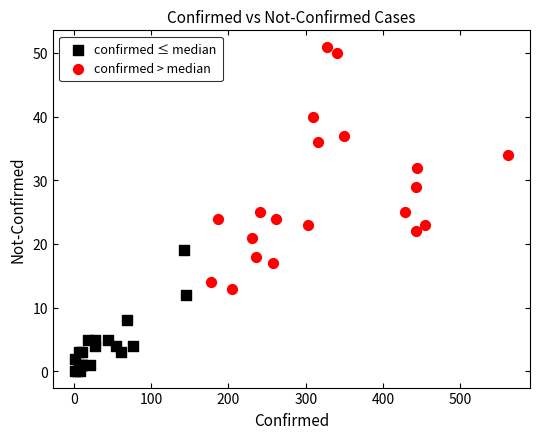

Which series reaches the maximum Y coordinate?

confirmed > median